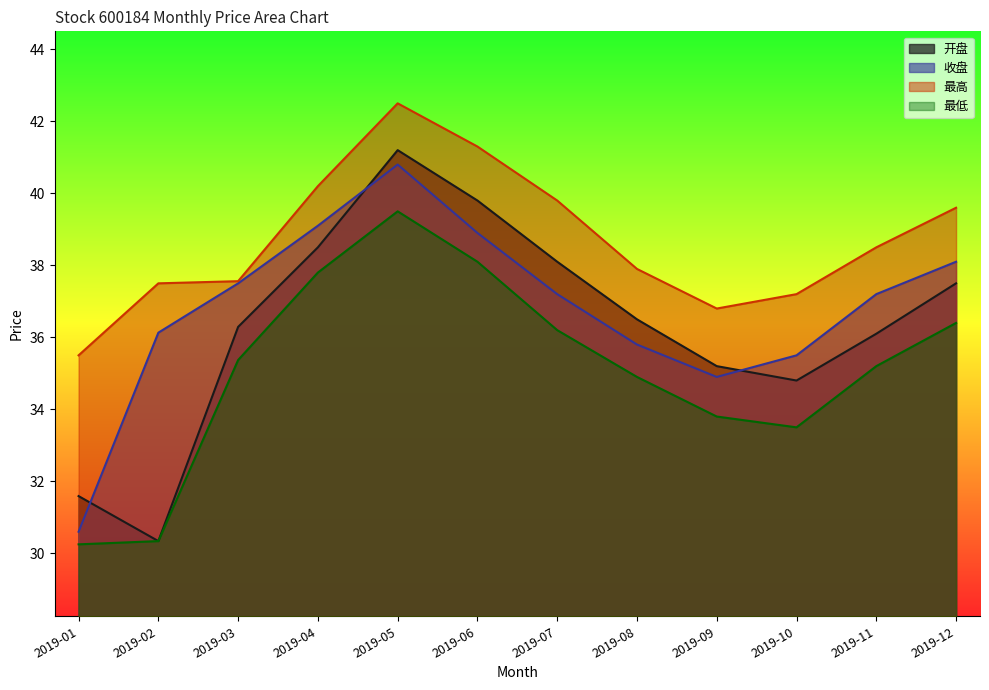

What is the average value of the 开盘 series?

36.3